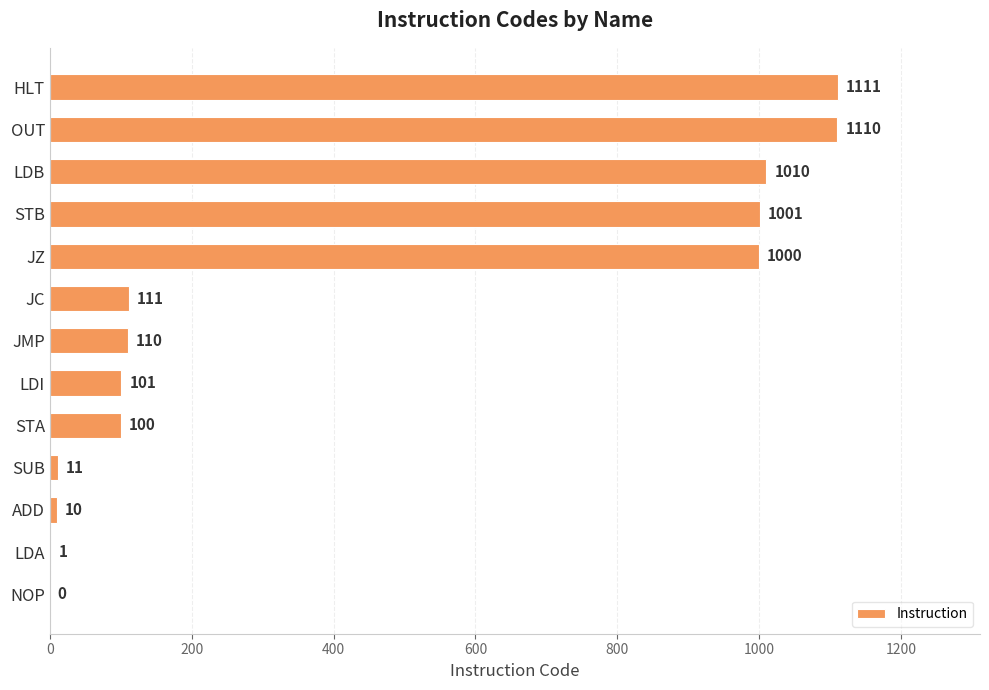

What is the greatest value displayed?

1111